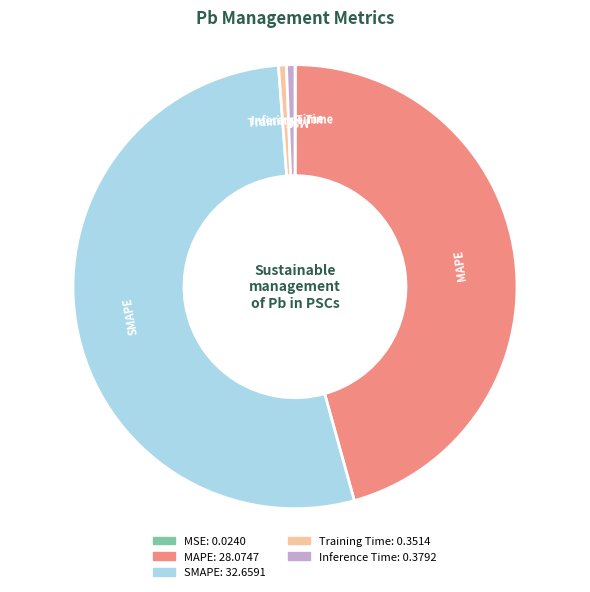

Is the sum of SMAPE and MAPE greater than half?

Yes